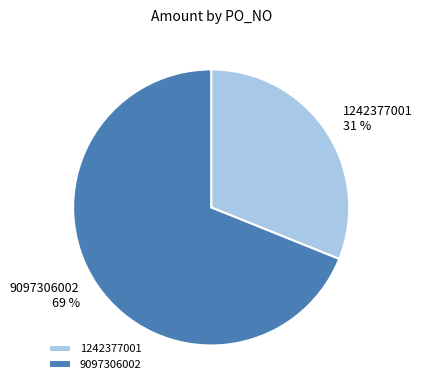

Is there a majority slice in this chart?

Yes